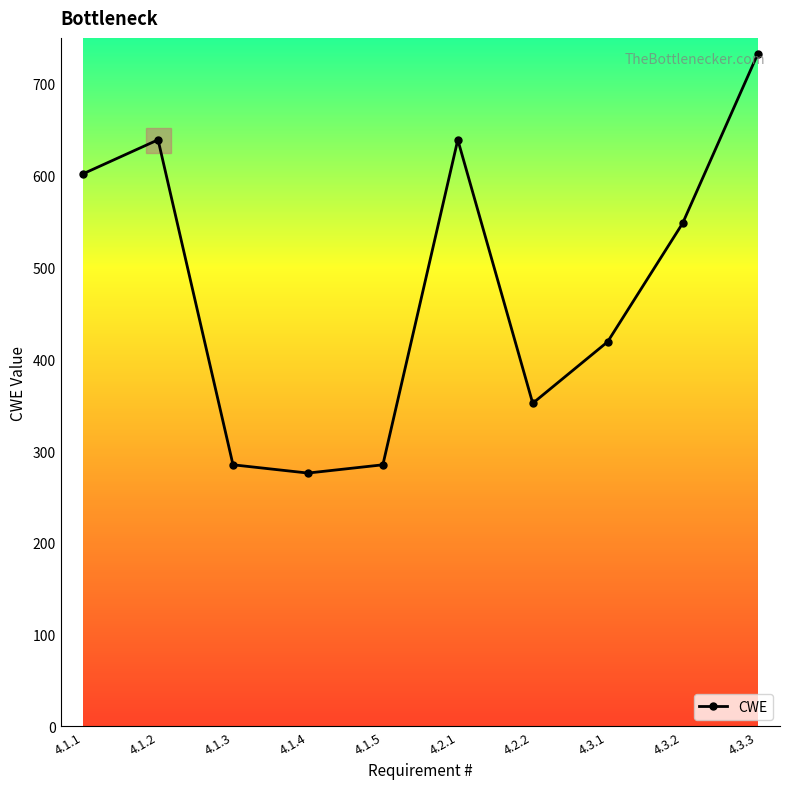

Reading left to right, transcribe all the data shown in this chart.

602	639	285	276	285	639	352	419	548	732